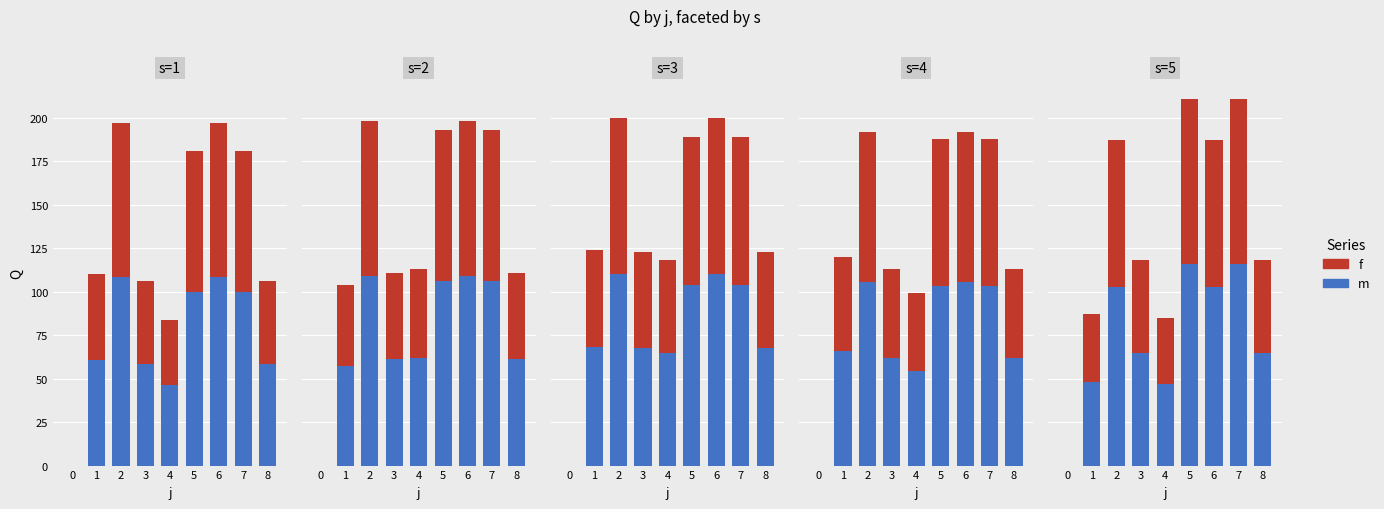

What is the difference between the maximum and minimum values in the f series?

95.0